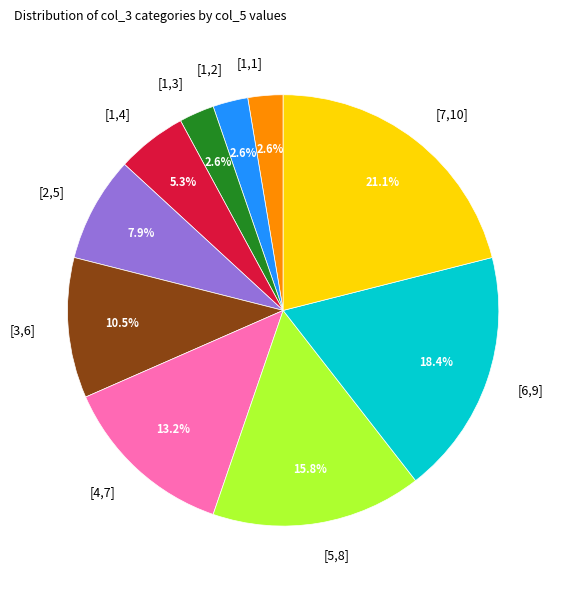

What is the total percentage of [7,10] and [6,9]?

39.5%